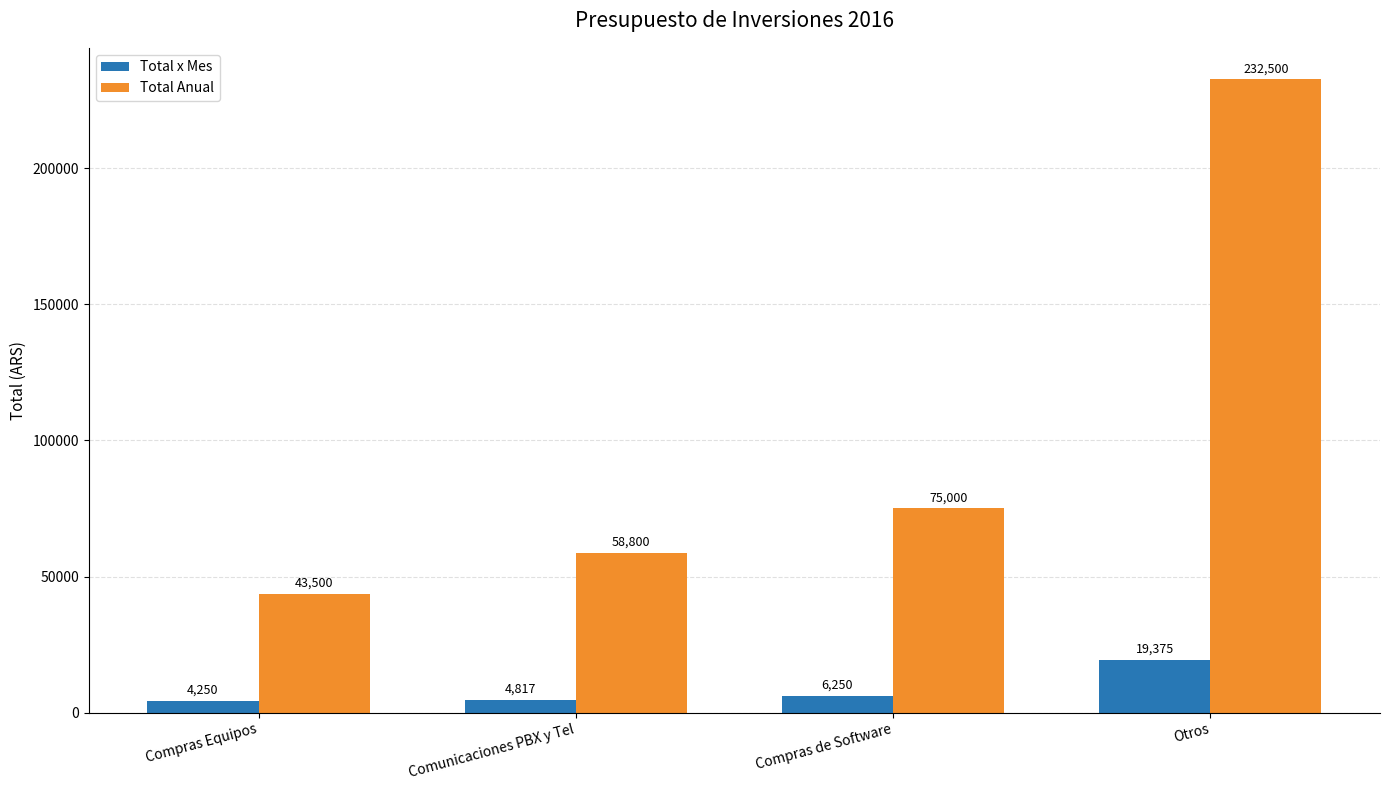

What is the difference between the Total Anual values at Compras Equipos and Compras de Software?

31500.0